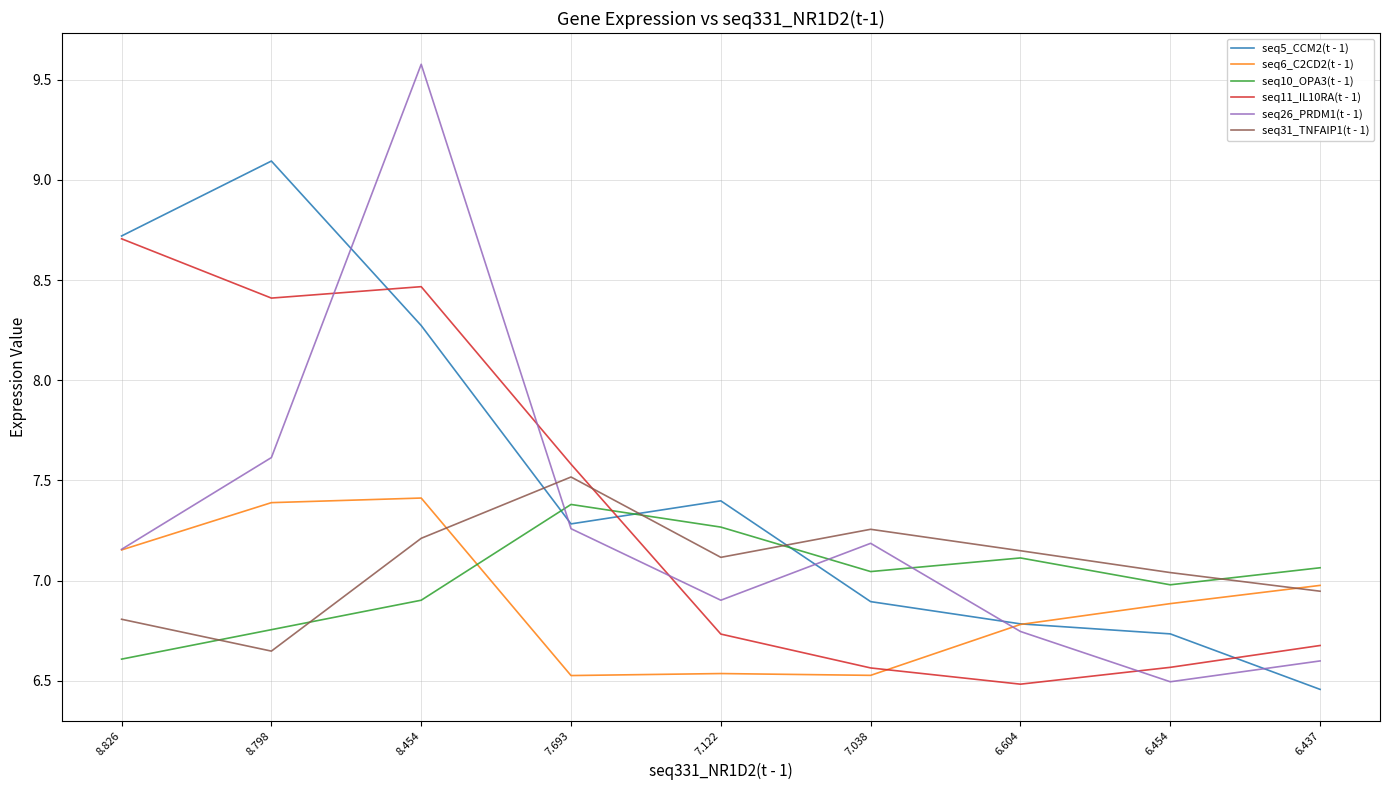

What is the spread (max minus min) of values at 7.693?

1.1